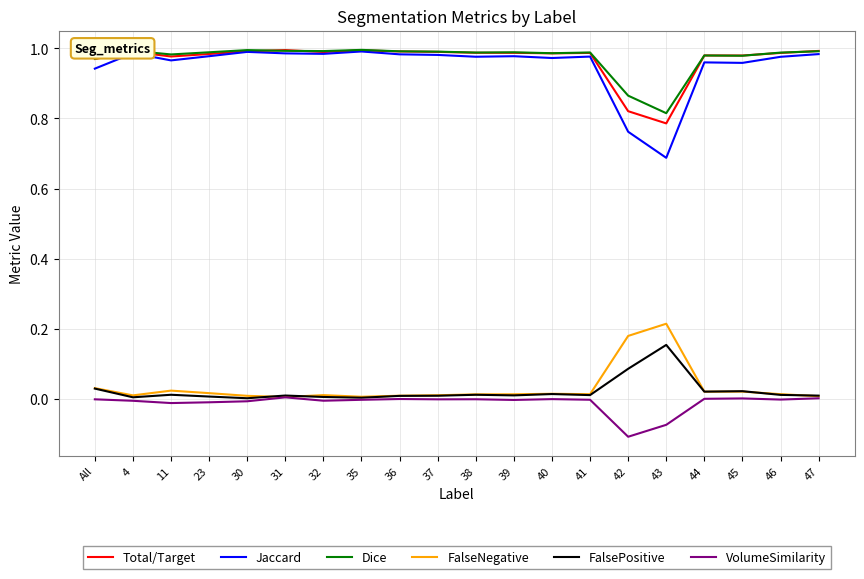

True or false: Jaccard and VolumeSimilarity cross at least once.

False